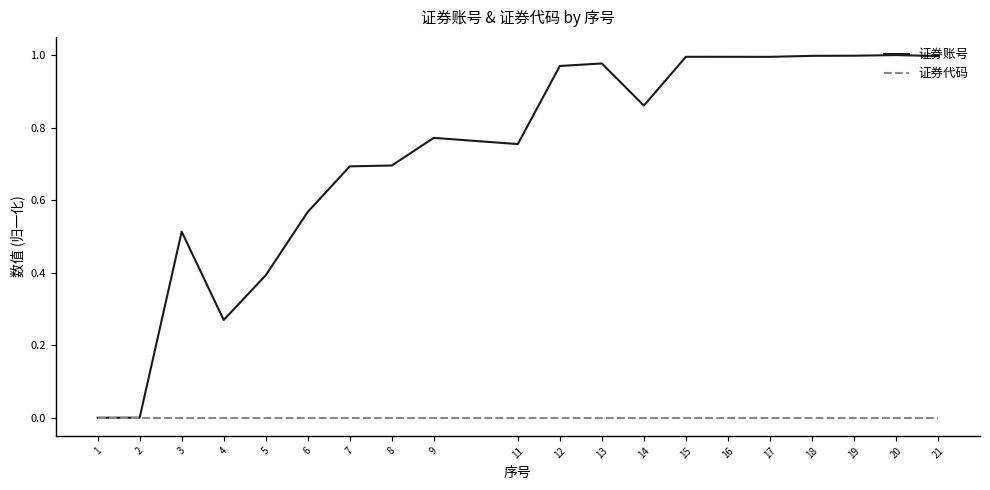

Is the value of 证券账号 at 21 greater than the value of 证券代码 at 14?

Yes